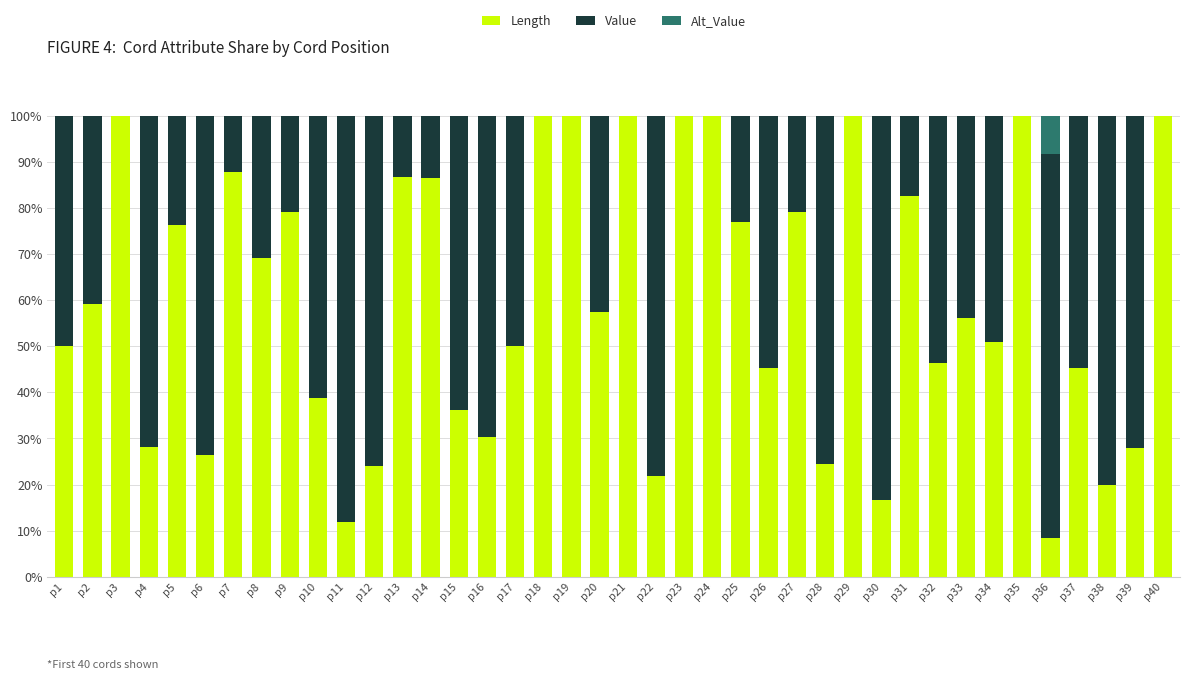

What is the total value across all series at p21?

100.0